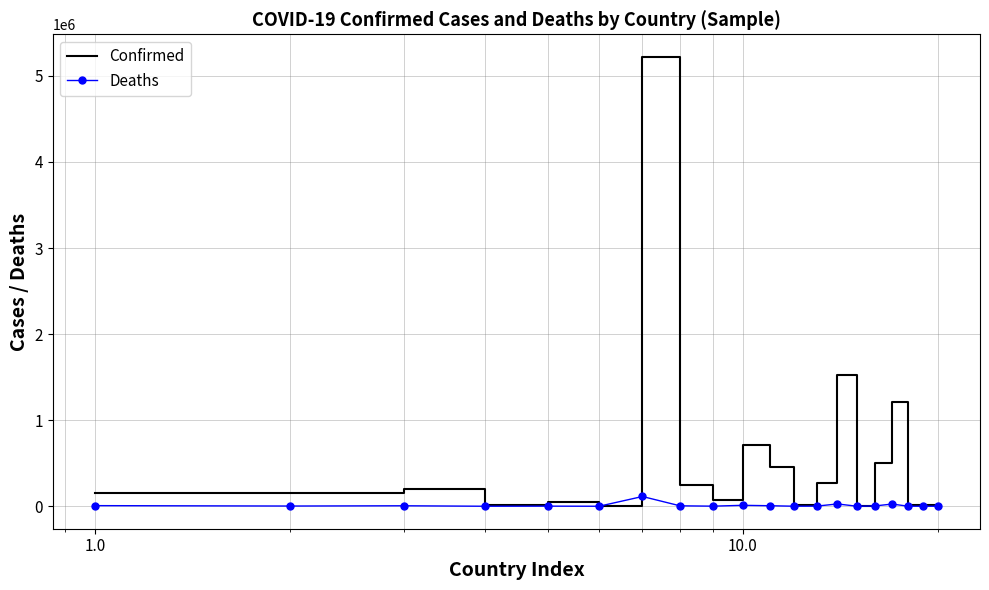

Which series has the largest total across all categories?

Confirmed